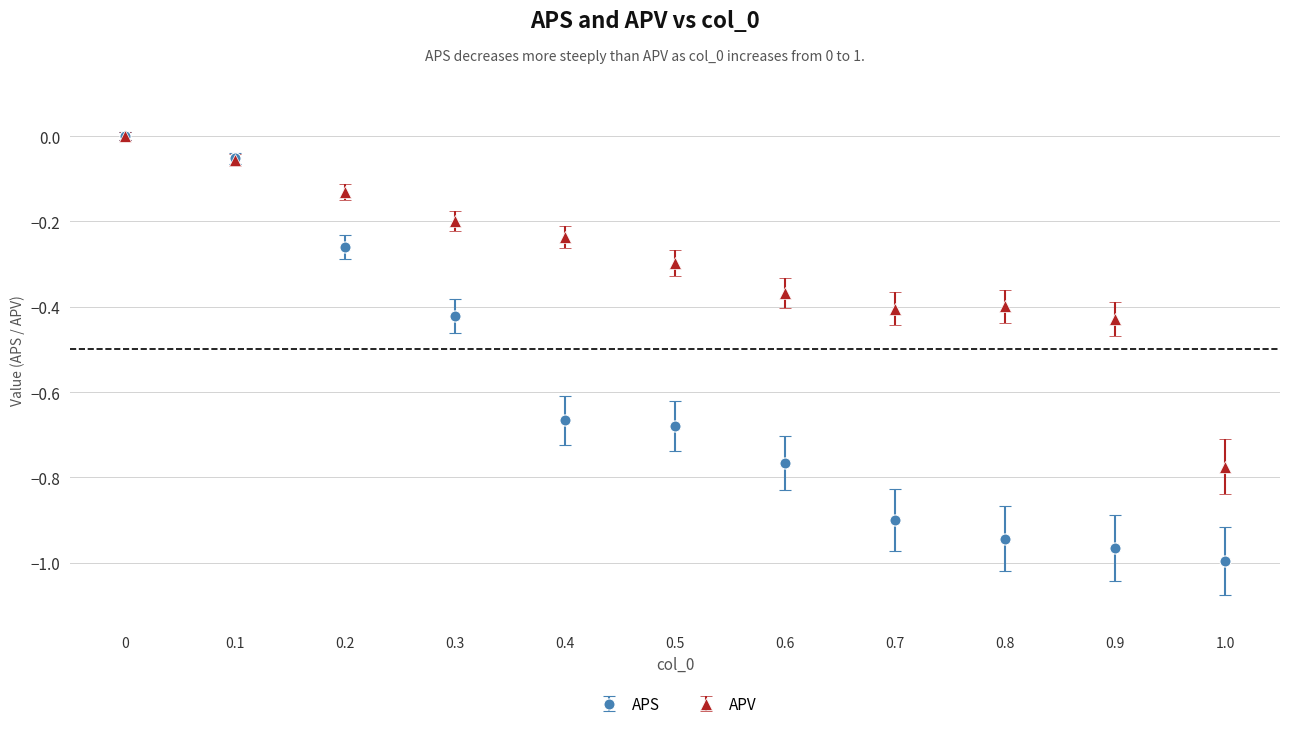

Between 0.3 and 1.0, which series saw the biggest shift?

APV